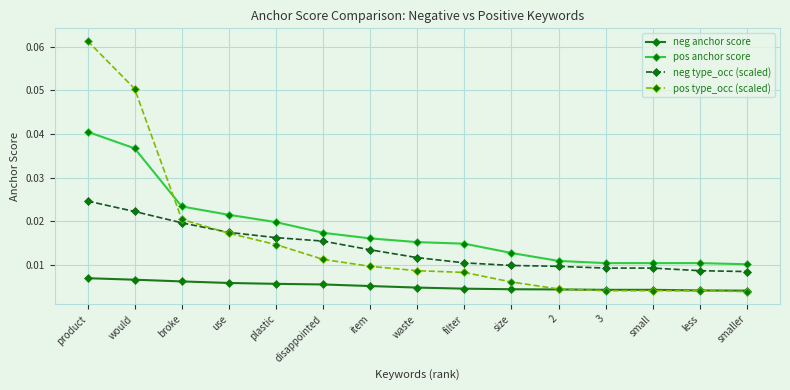

Does the chart display data point markers on the line(s)?

Yes